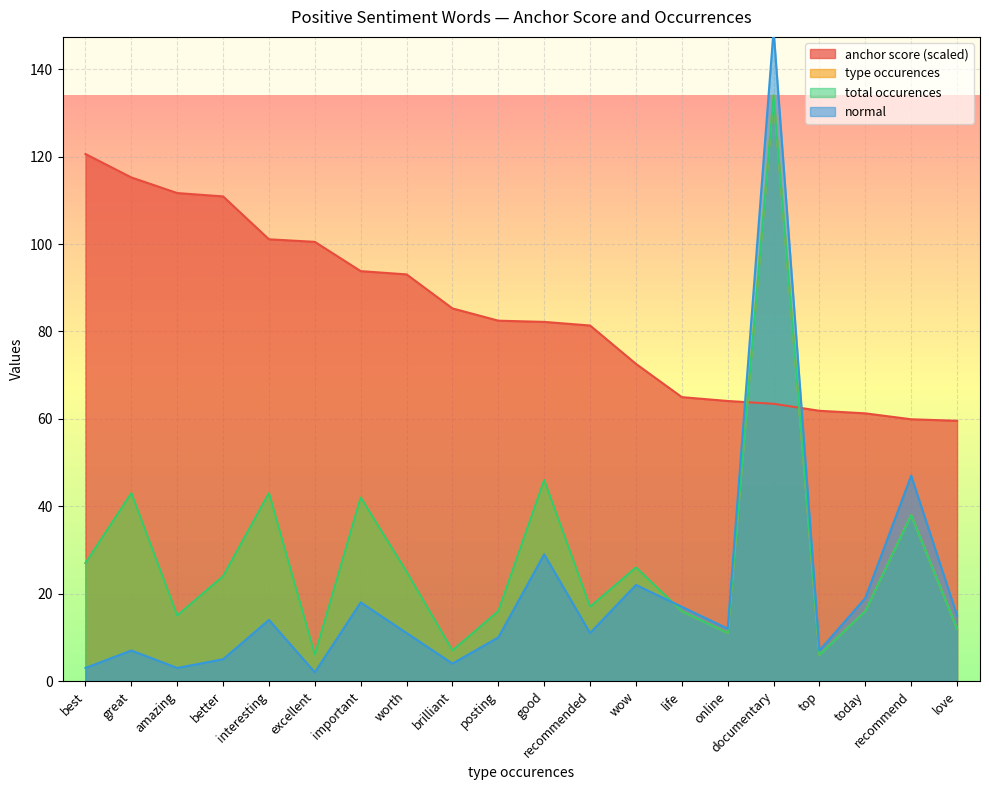

Rank the series by their maximum value, from highest to lowest.

normal, type occurences, total occurences, anchor score